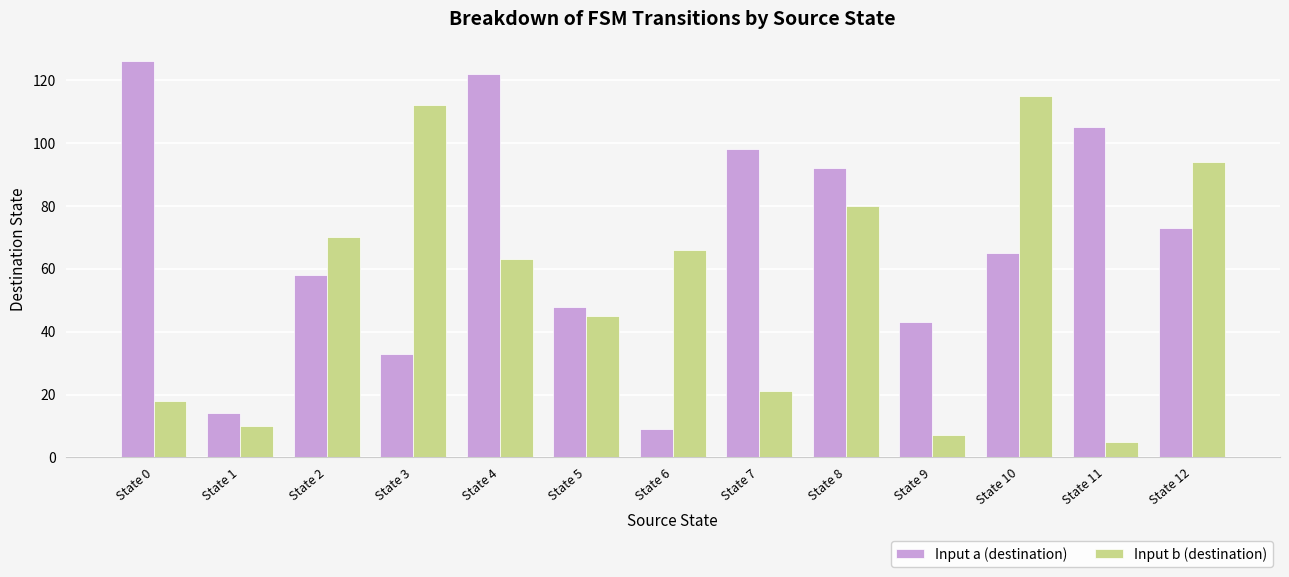

List the series in order of their overall mean, lowest first.

Input b (destination), Input a (destination)